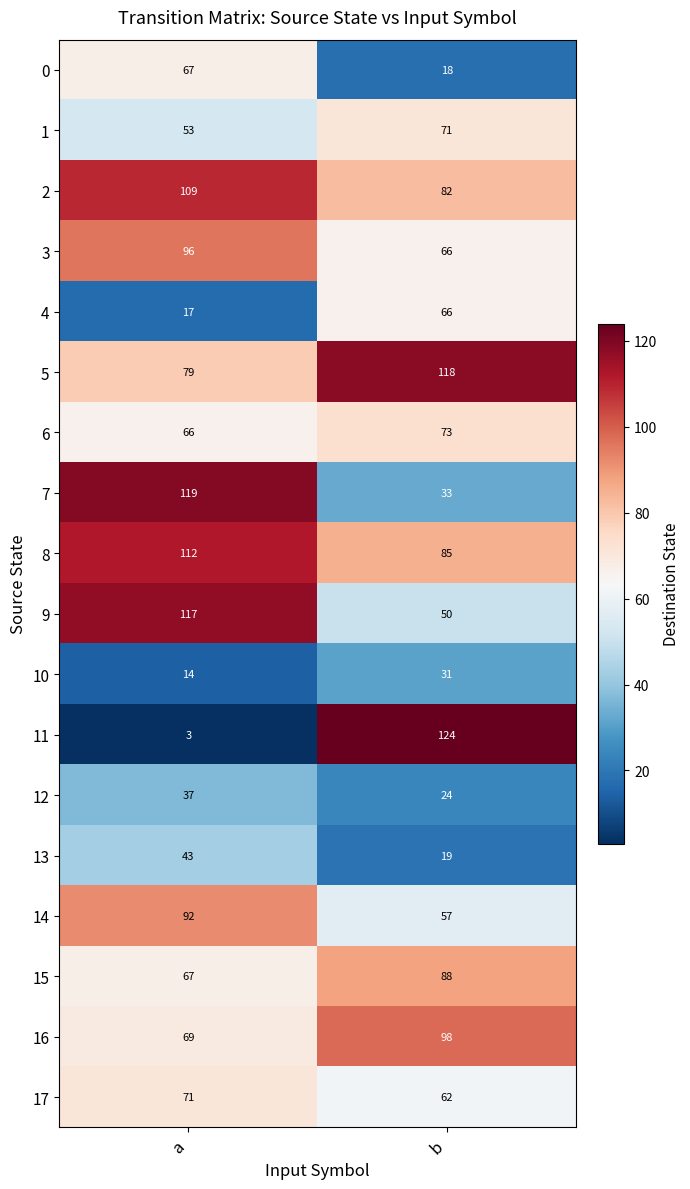

What is the sum of all 17 values?

133